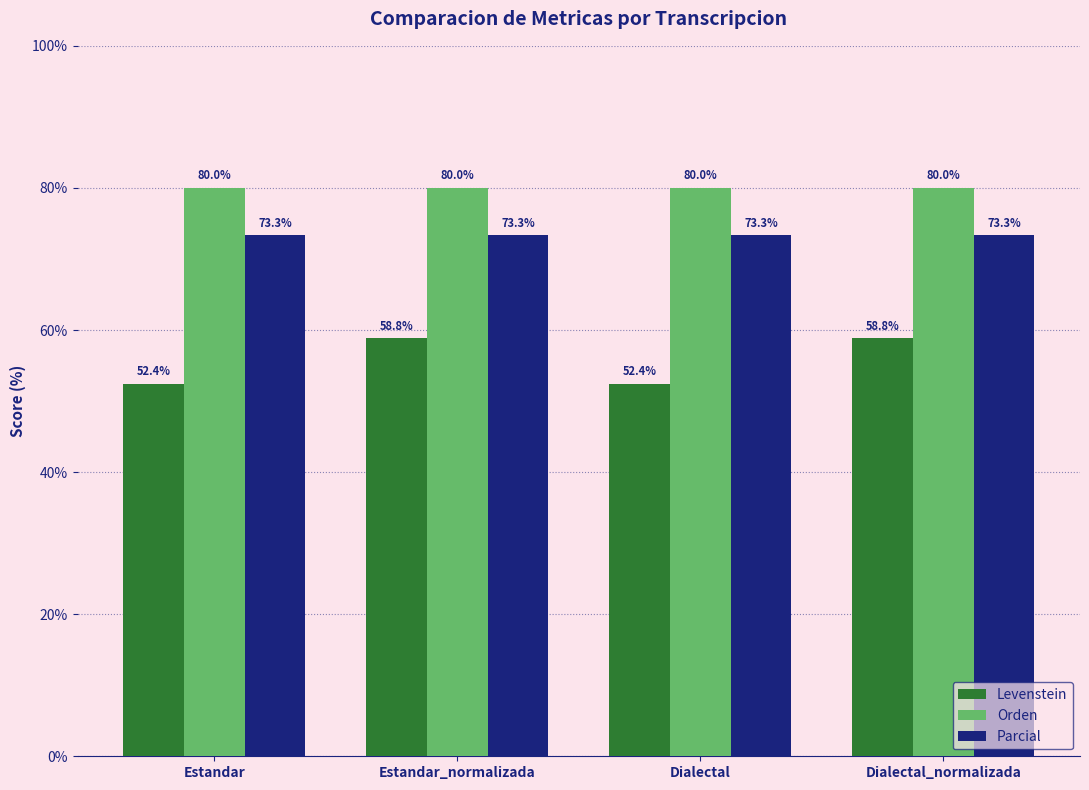

What position from the right is Estandar_normalizada?

3